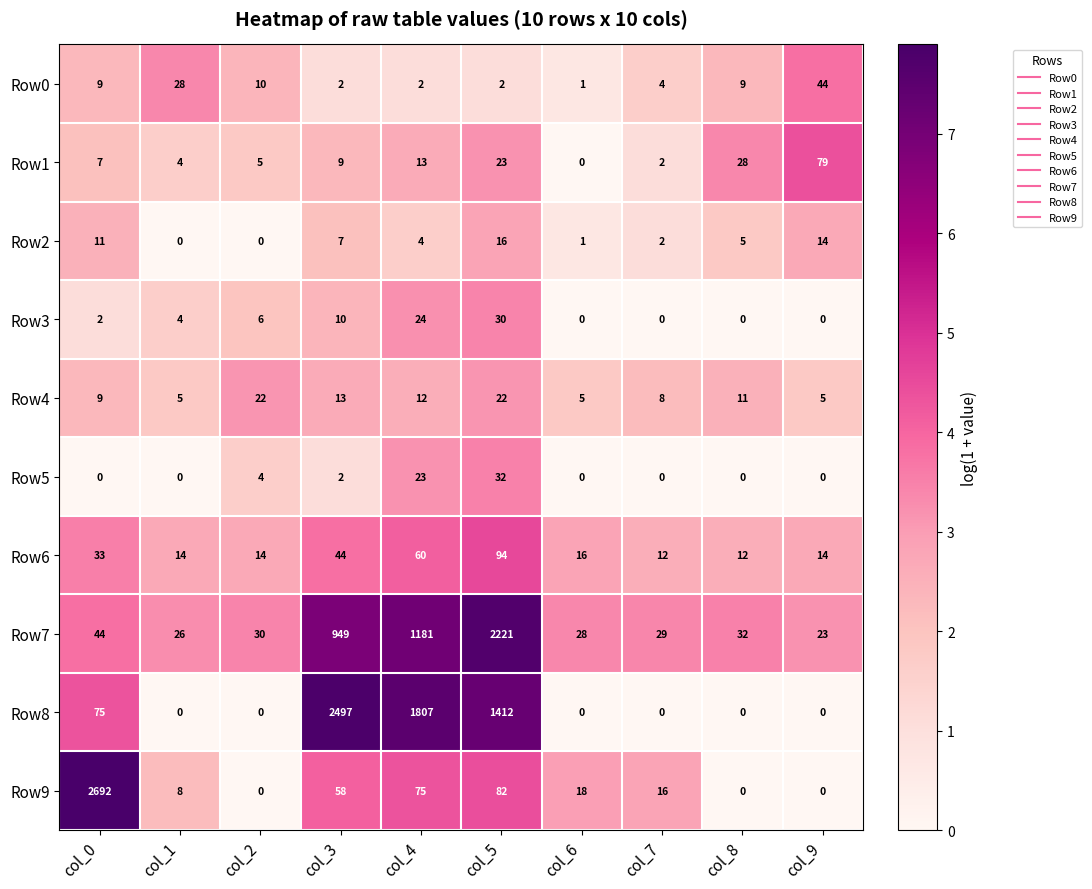

What is the sum of the Row4 values at col_3 and col_4?

25